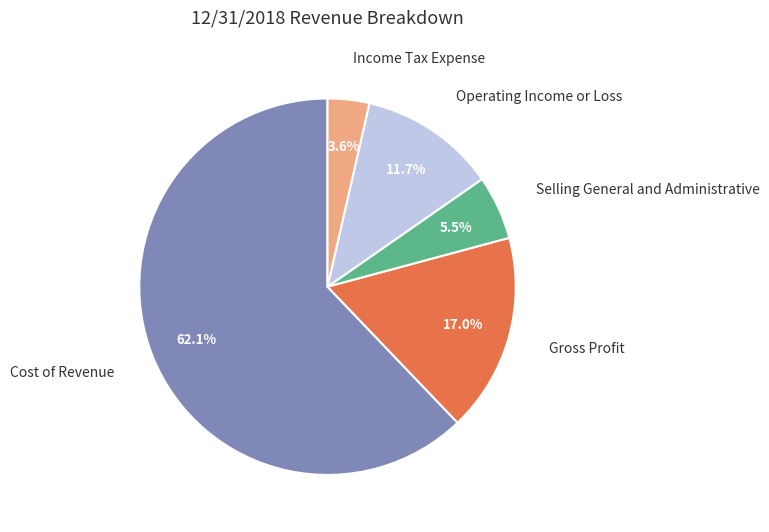

Which has a higher value, Income Tax Expense or Selling General and Administrative?

Selling General and Administrative